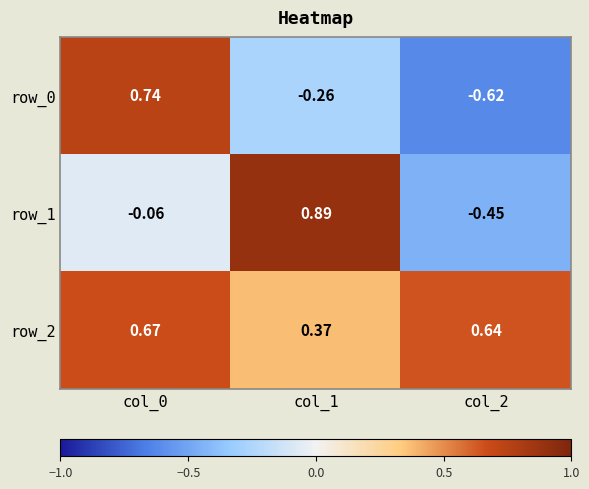

At which label is row_1 closest to 0?

col_0